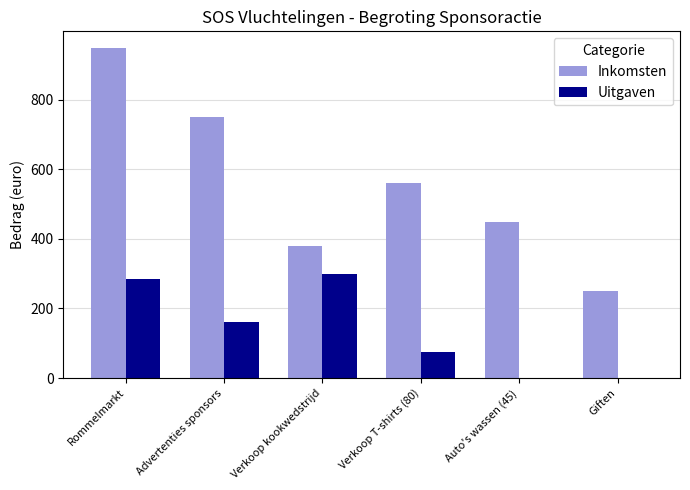

What is the maximum value shown in the chart?

950